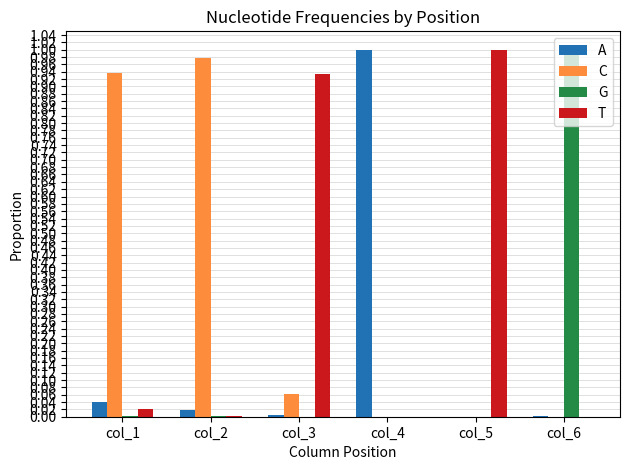

What is the sum of all T values?

2.0